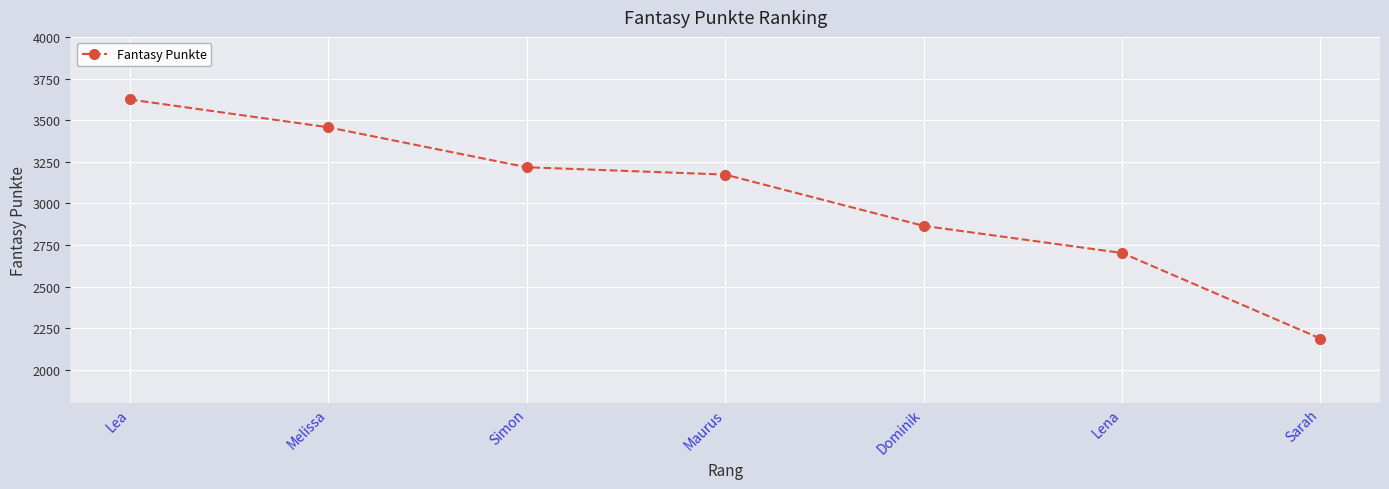

What is the approximate value at Simon, to the nearest 100?

3200